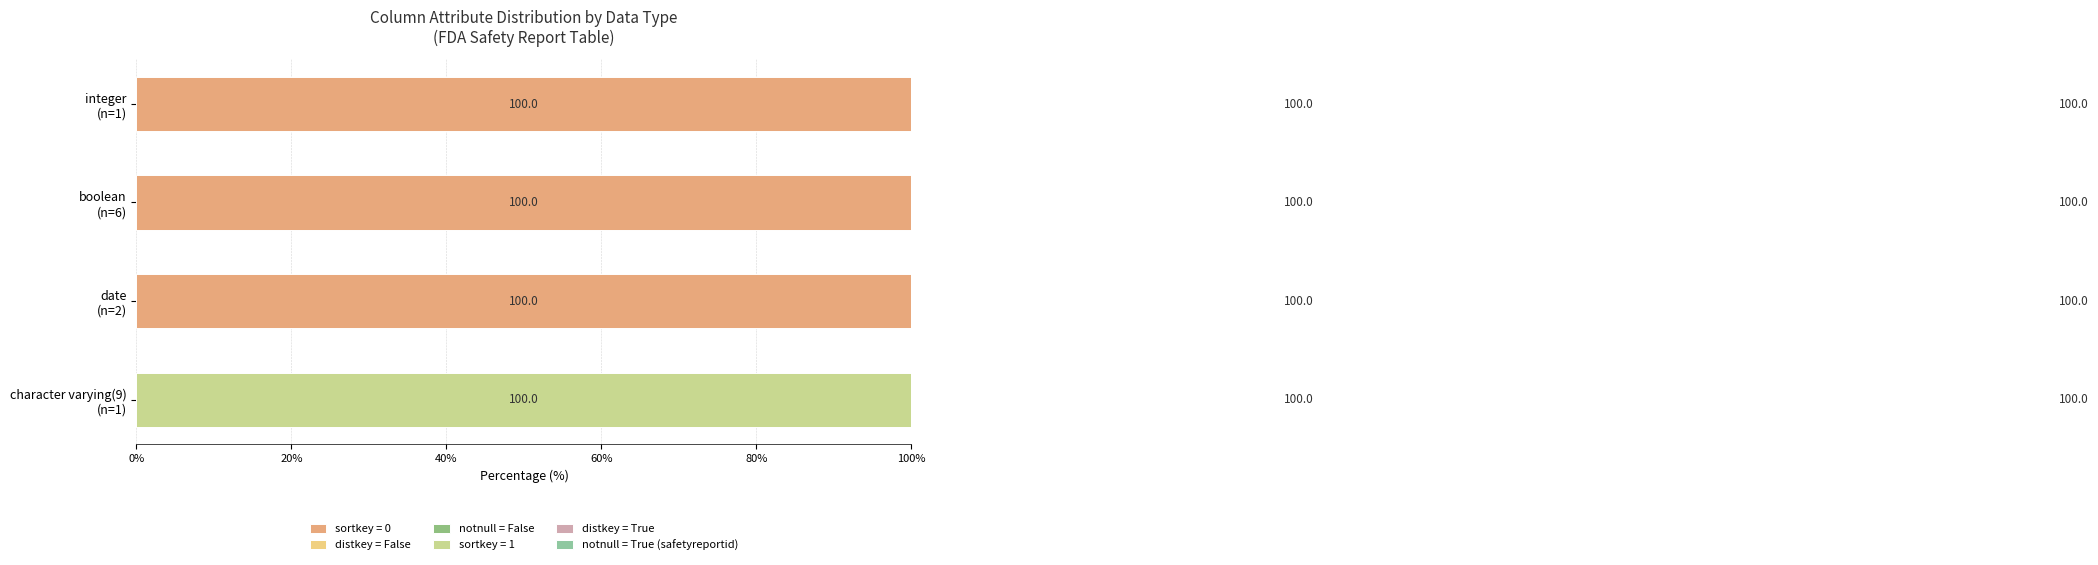

What position from the left is integer (n=1)?

1